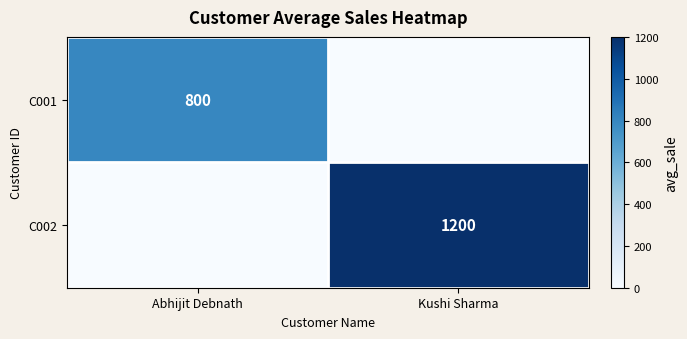

The C001 series shows 1372 at Abhijit Debnath. True or false?

False